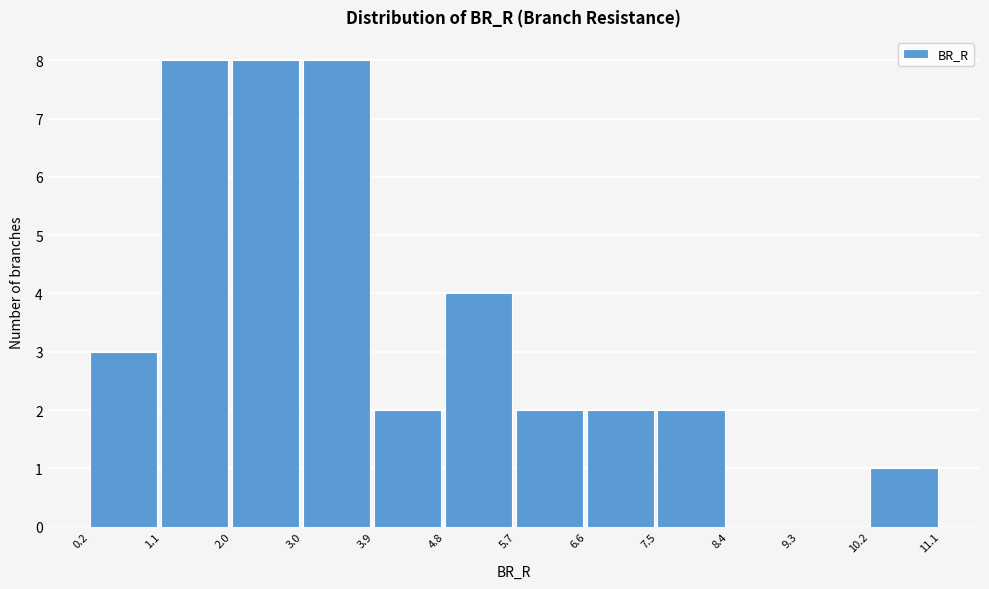

Reading left to right, transcribe this chart: for each bar, give the range it covers on the x-axis and its height. The values are not printed on the chart, so give them approximately, as read against the axis.

0.2 to 1.1: 3
1.1 to 2.0: 8
2.0 to 3.0: 8
3.0 to 3.9: 8
3.9 to 4.8: 2
4.8 to 5.7: 4
5.7 to 6.6: 2
6.6 to 7.5: 2
7.5 to 8.4: 2
8.4 to 9.3: 0
9.3 to 10.2: 0
10.2 to 11.1: 1